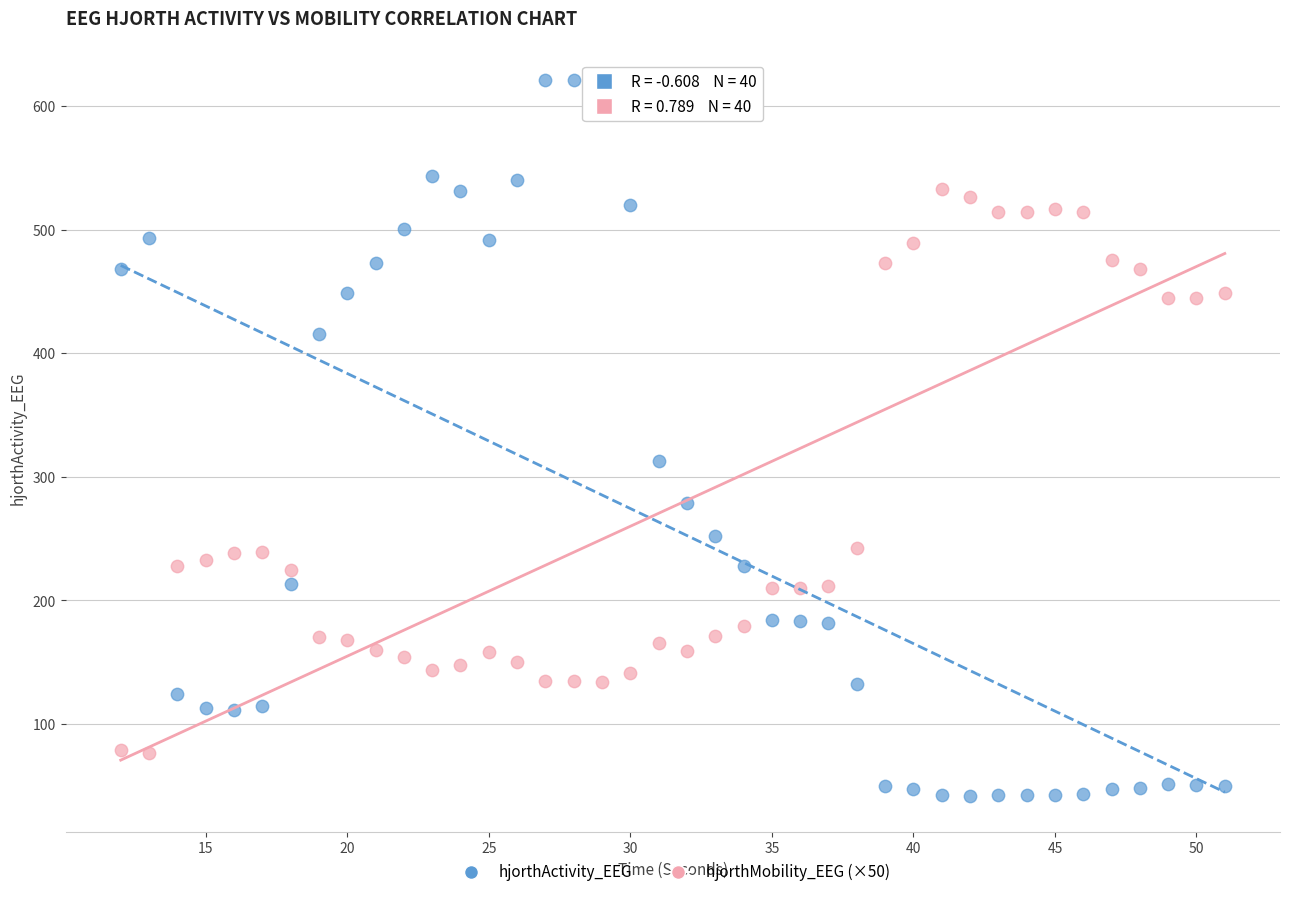

Across all data points, what is the range of Y values (max minus min)?

579.4